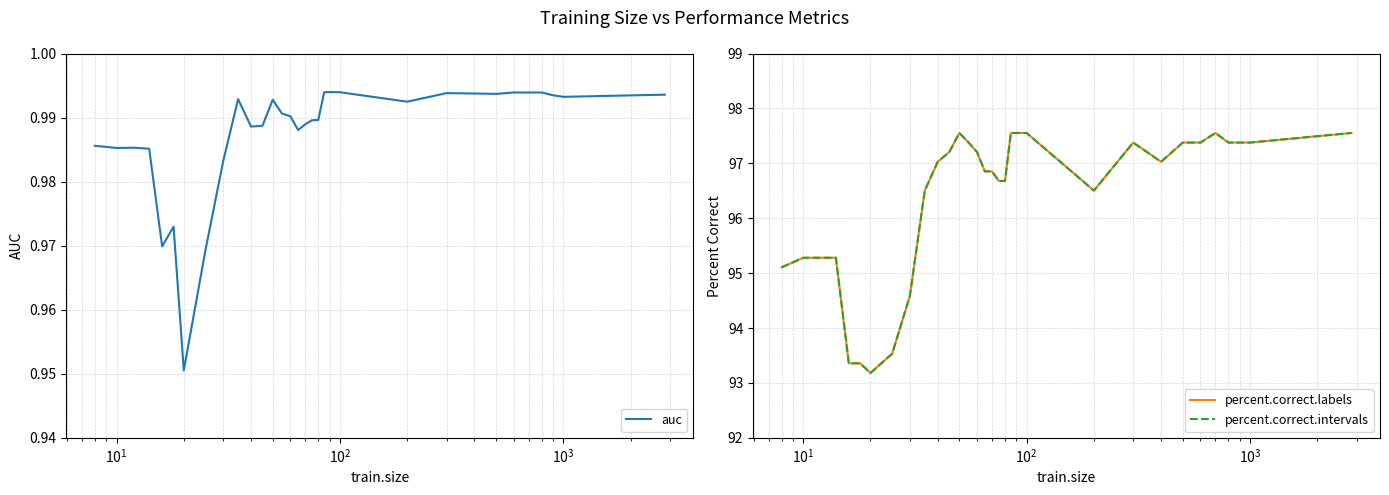

How many lines are shown in the chart?

3